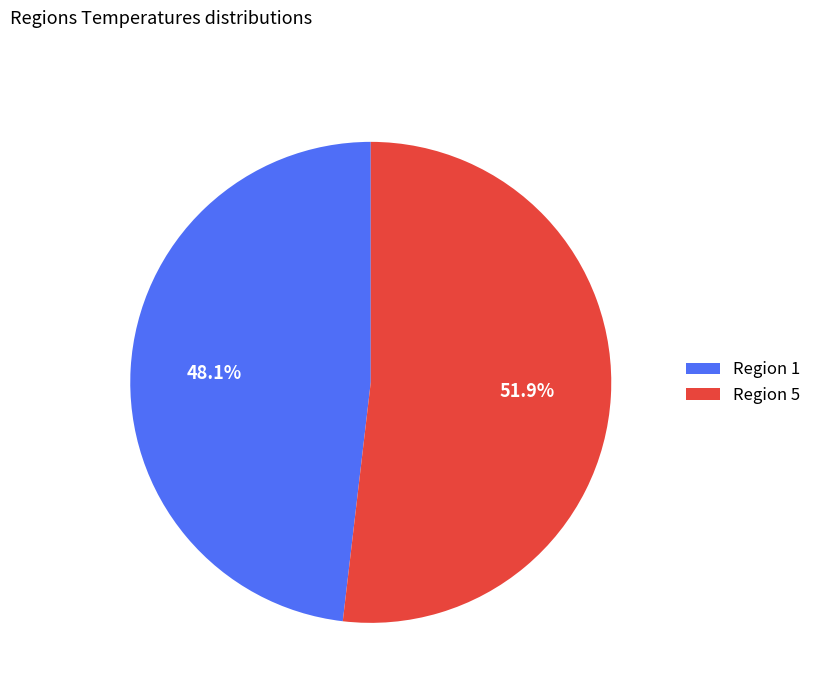

Which has a higher value, Region 1 or Region 5?

Region 5